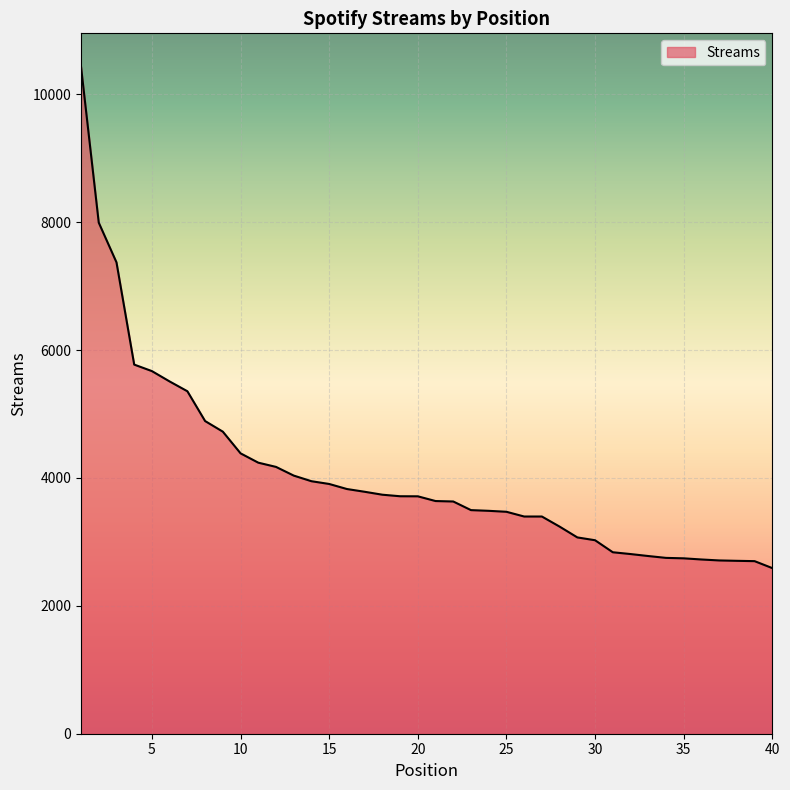

What is the minimum value shown in the chart?

2590